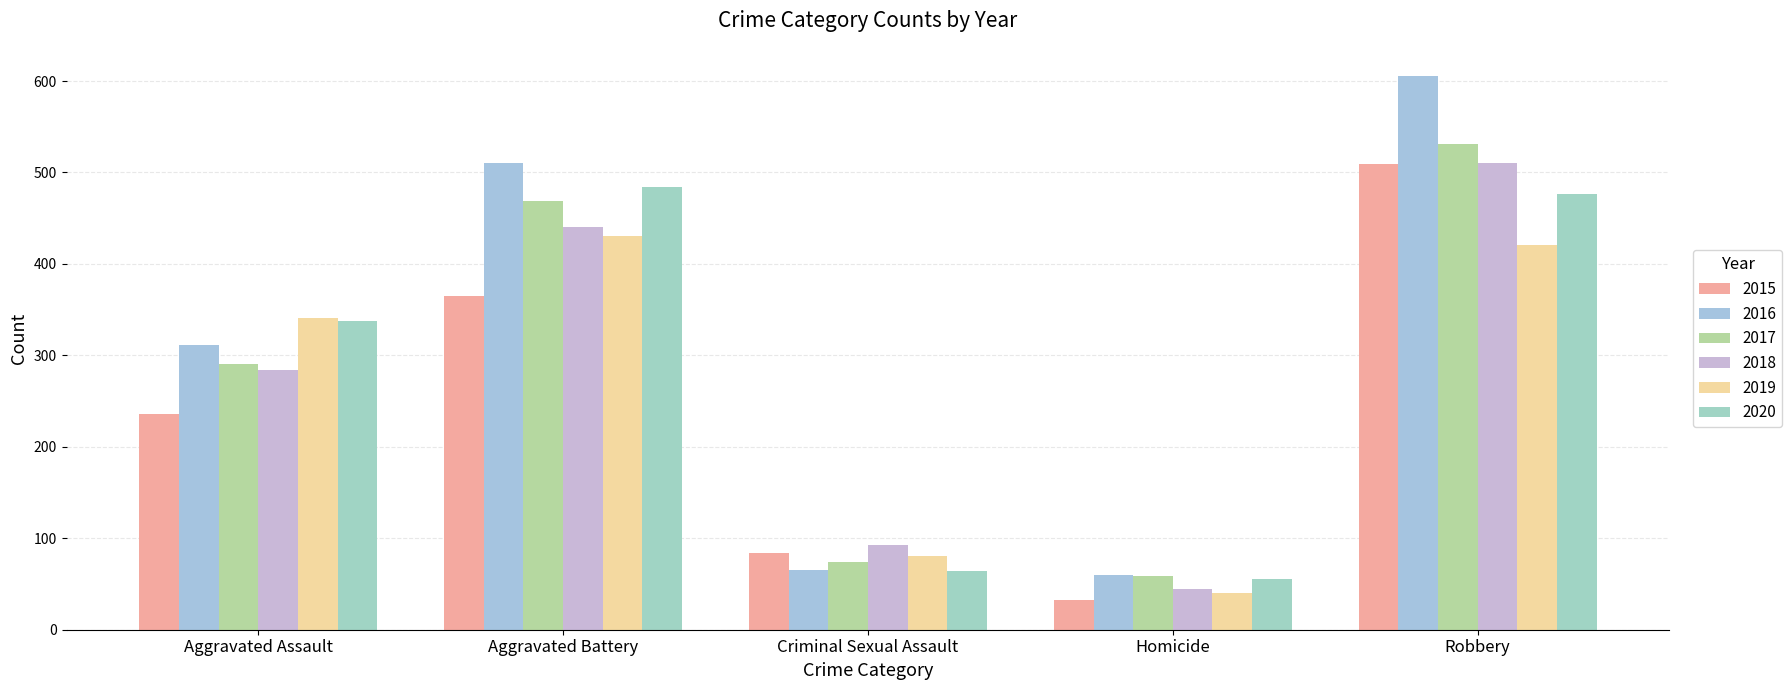

What are all the series names shown in the legend?

2015, 2016, 2017, 2018, 2019, 2020